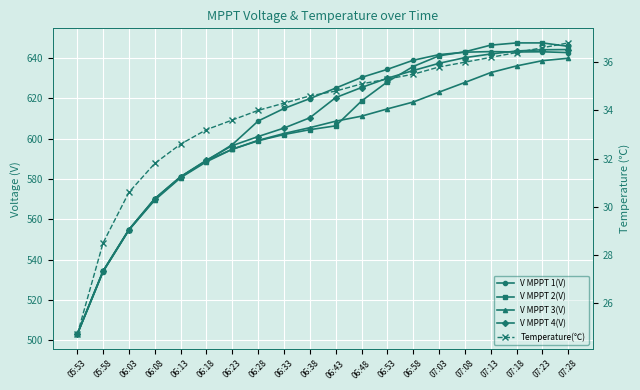

What is the label of the 18th point from the right?

06:03